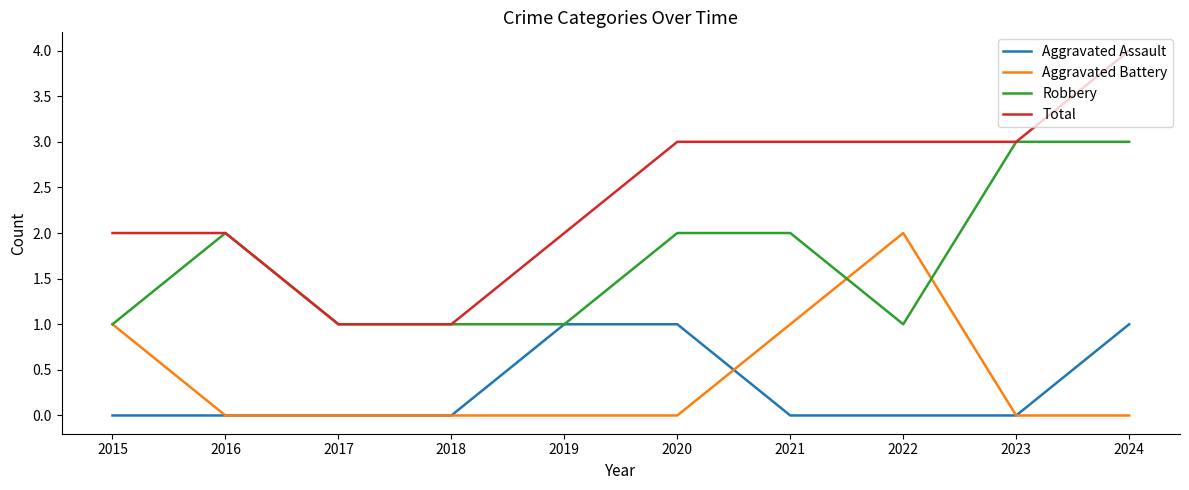

List the series in order of their peak value, highest first.

Total, Robbery, Aggravated Battery, Aggravated Assault